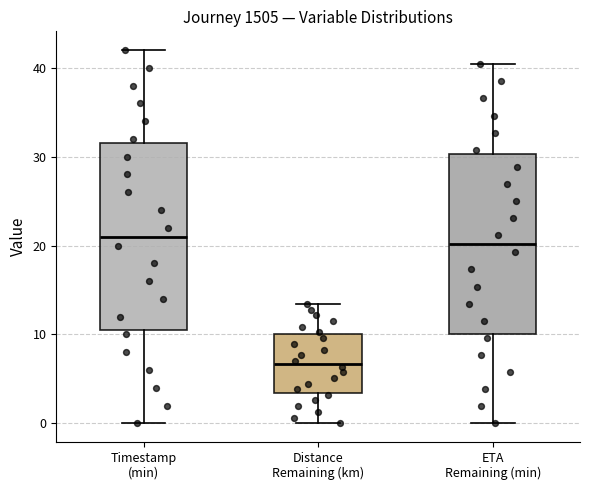

Reading left to right, transcribe this box plot: for each box, give where its median line is, the range the box spans, and where its two whiskers end, as read against the y-axis. The values are not printed on the chart, so give them approximately, as read against the axis.

Timestamp (min): median 21, box 11 to 32, whiskers 0 to 42
Distance Remaining (km): median 7, box 3 to 10, whiskers 0 to 13
ETA Remaining (min): median 20, box 10 to 30, whiskers 0 to 40